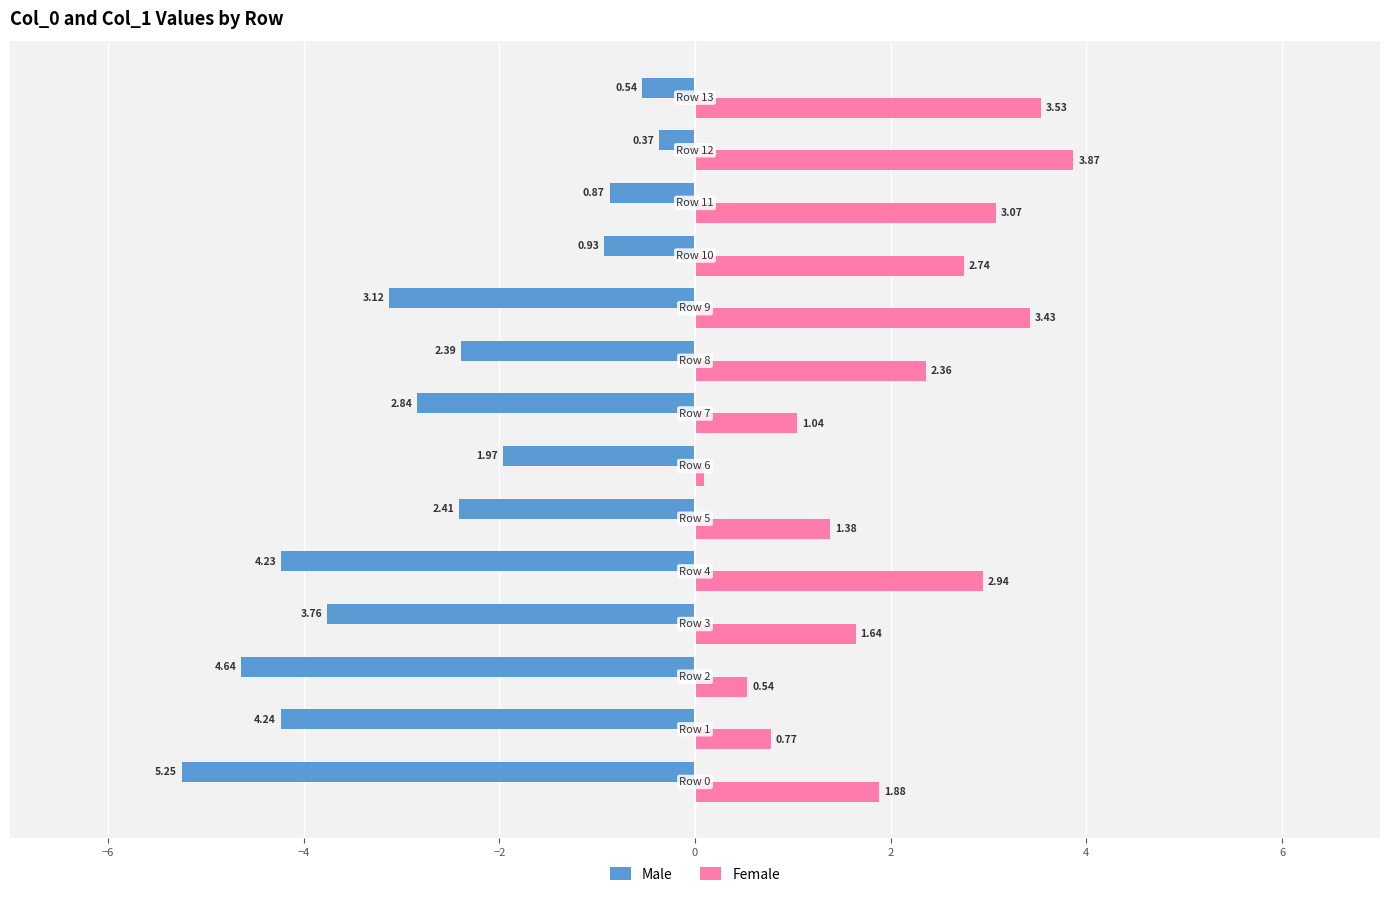

List the series in order of their peak value, lowest first.

Male, Female